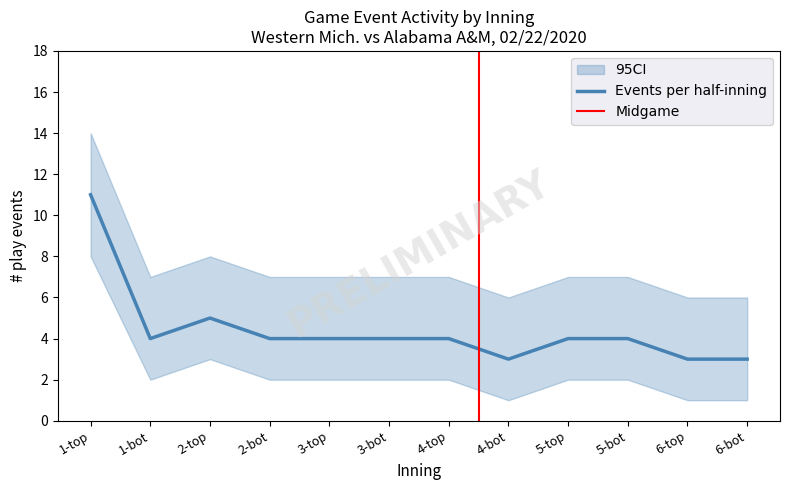

At which label does events_per_inning_upper reach its minimum?

4-bot